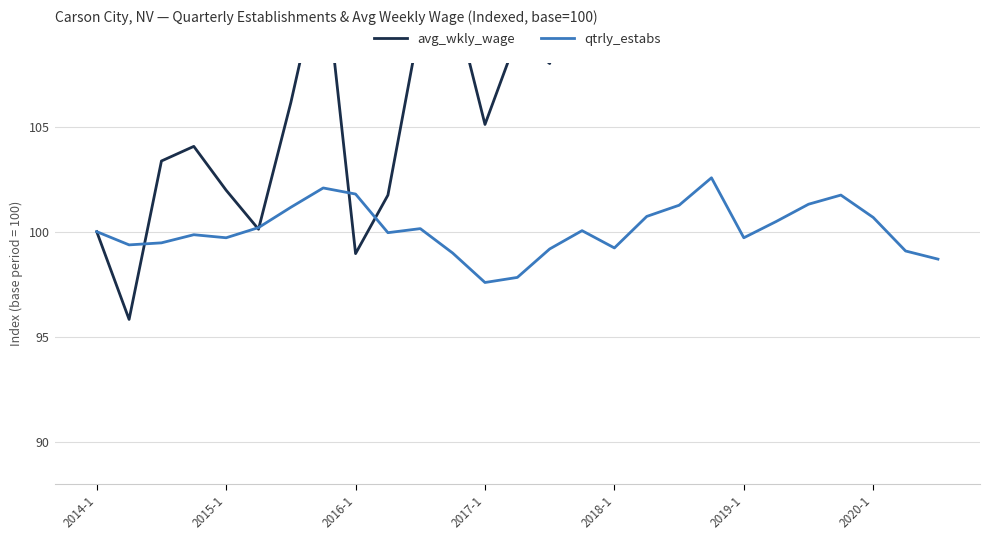

True or false: qtrly_estabs has a value of 156.5 at 26.

False